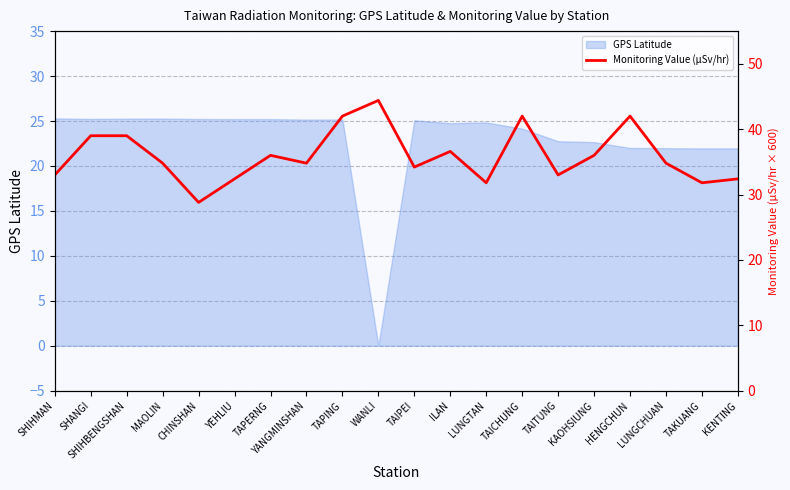

Reading left to right, list all the values displayed in this chart.

33.0	39.0	39.0	34.8	28.8	32.4	36.0	34.8	42.0	44.4	34.2	36.6	31.8	42.0	33.0	36.0	42.0	34.8	31.8	32.4